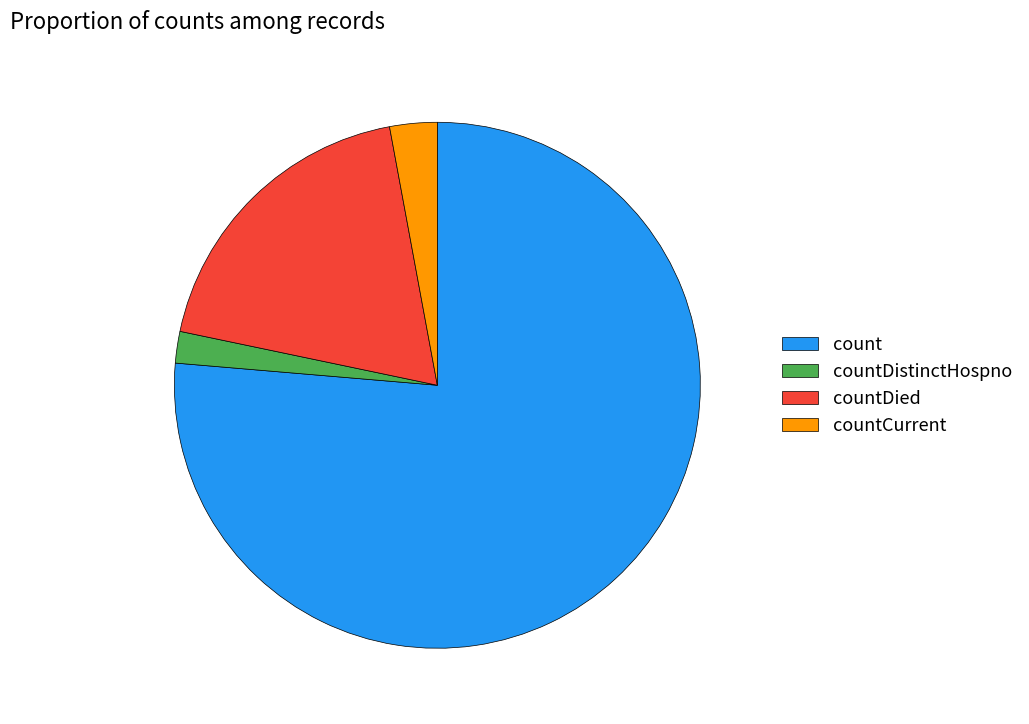

The countDied slice represents 33% of the pie. True or false?

False